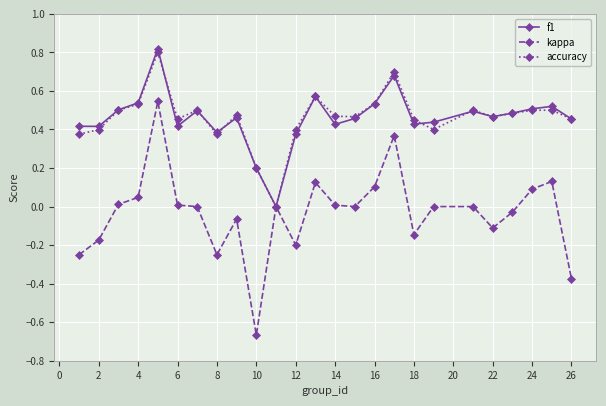

How many categories are shown in the chart?

25